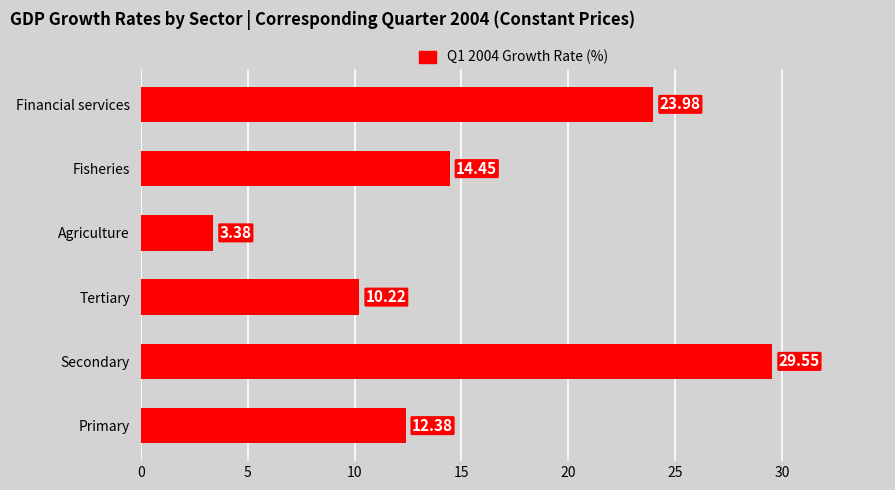

How many values are below 14?

3